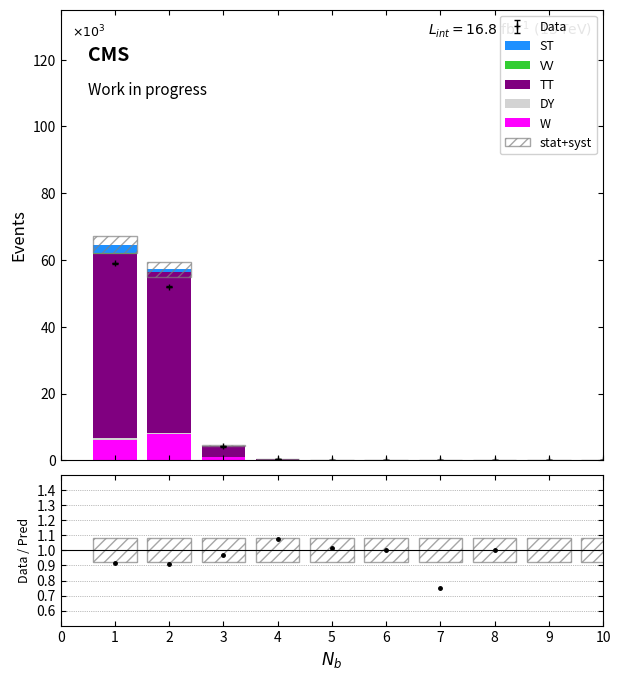

How many values in the ST series exceed 8?

4